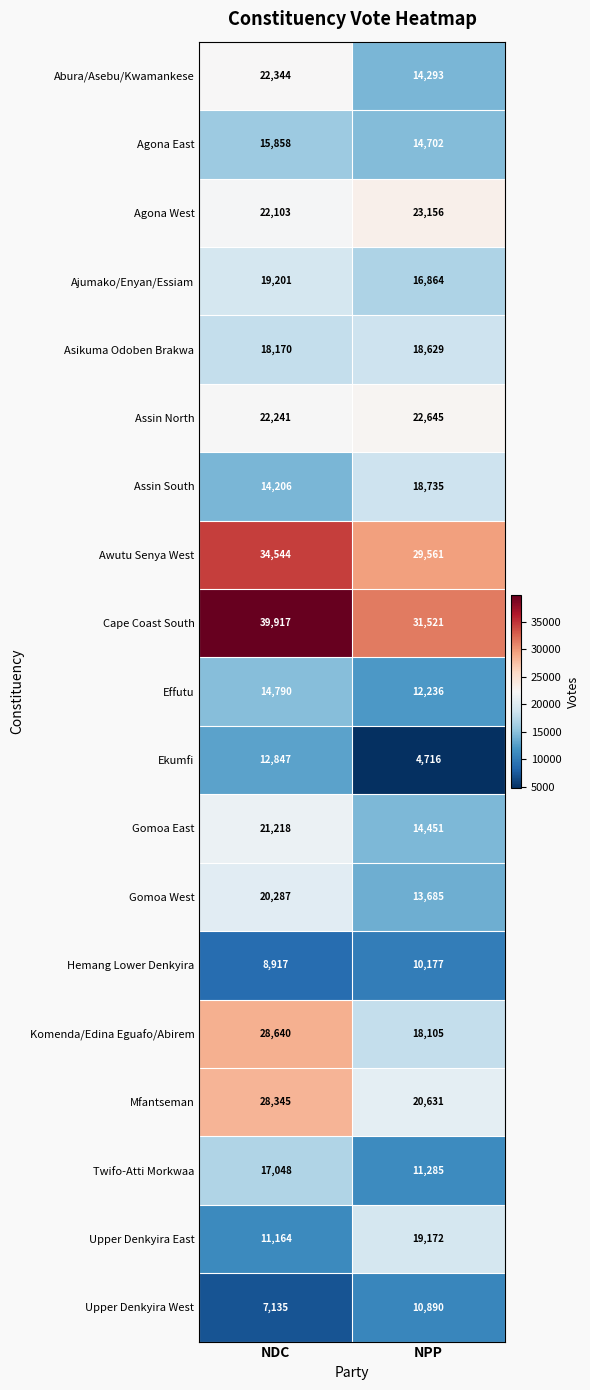

What is the difference between the maximum and minimum values in the Abura/Asebu/Kwamankese series?

8051